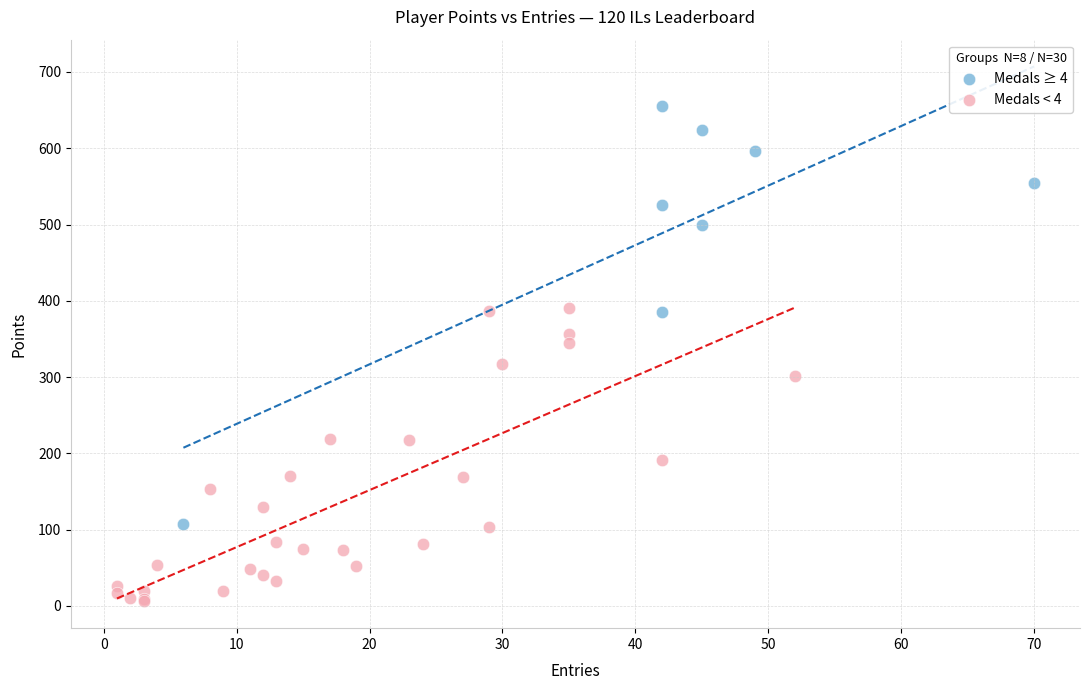

Which series has the widest spread of Y values?

Medals ≥ 4